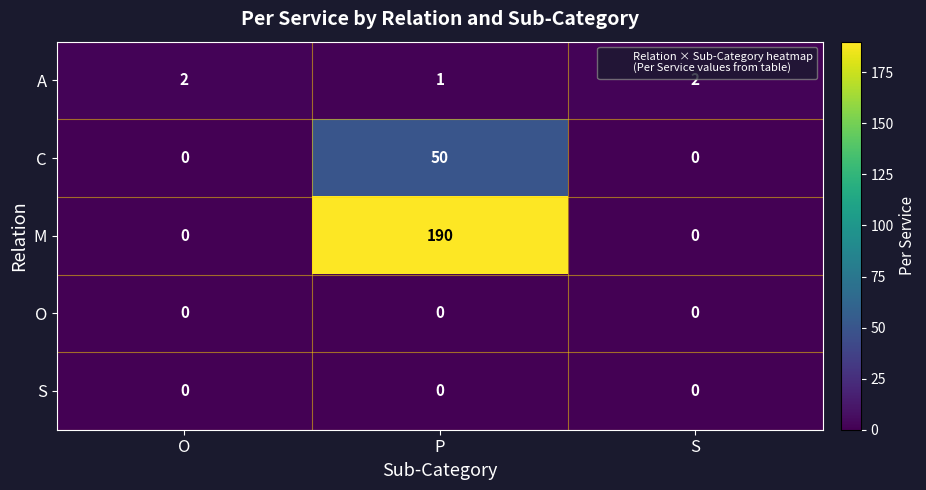

How many series are shown in this chart?

5